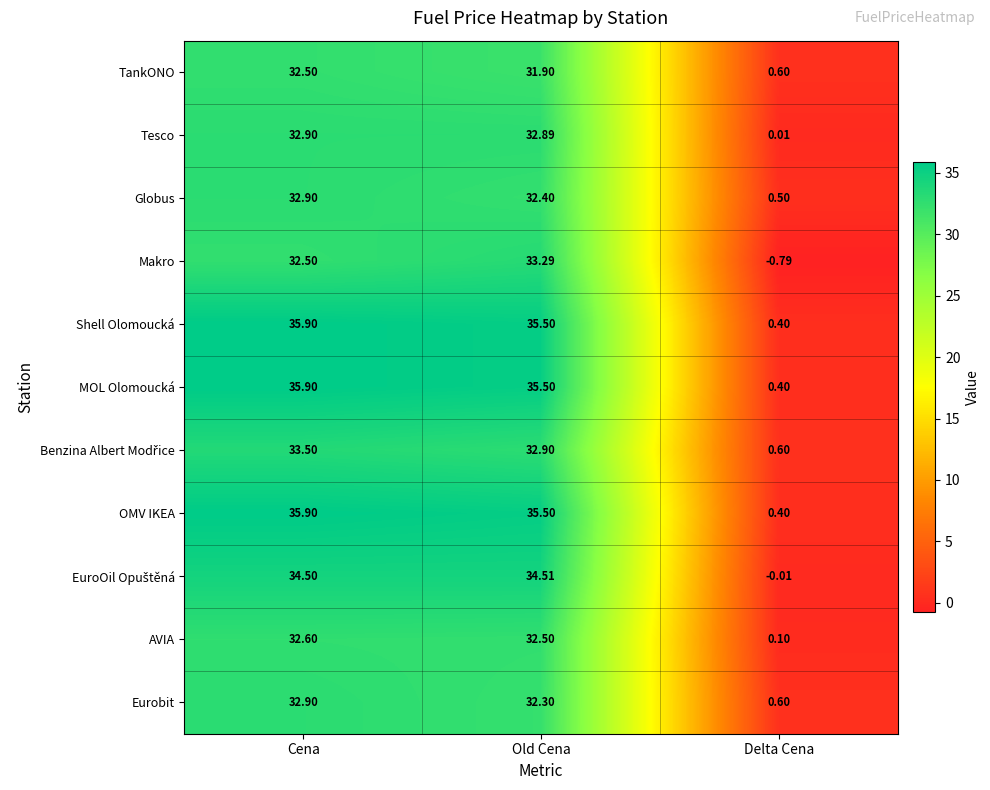

At which category is the sum across all series the highest?

Cena